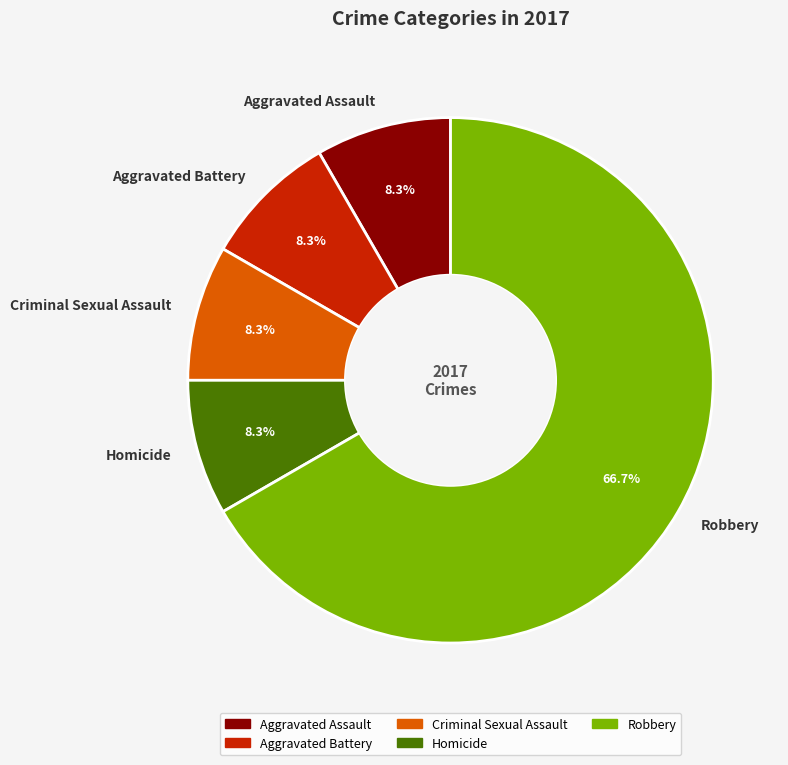

Is the sum of Robbery and Homicide greater than half?

Yes